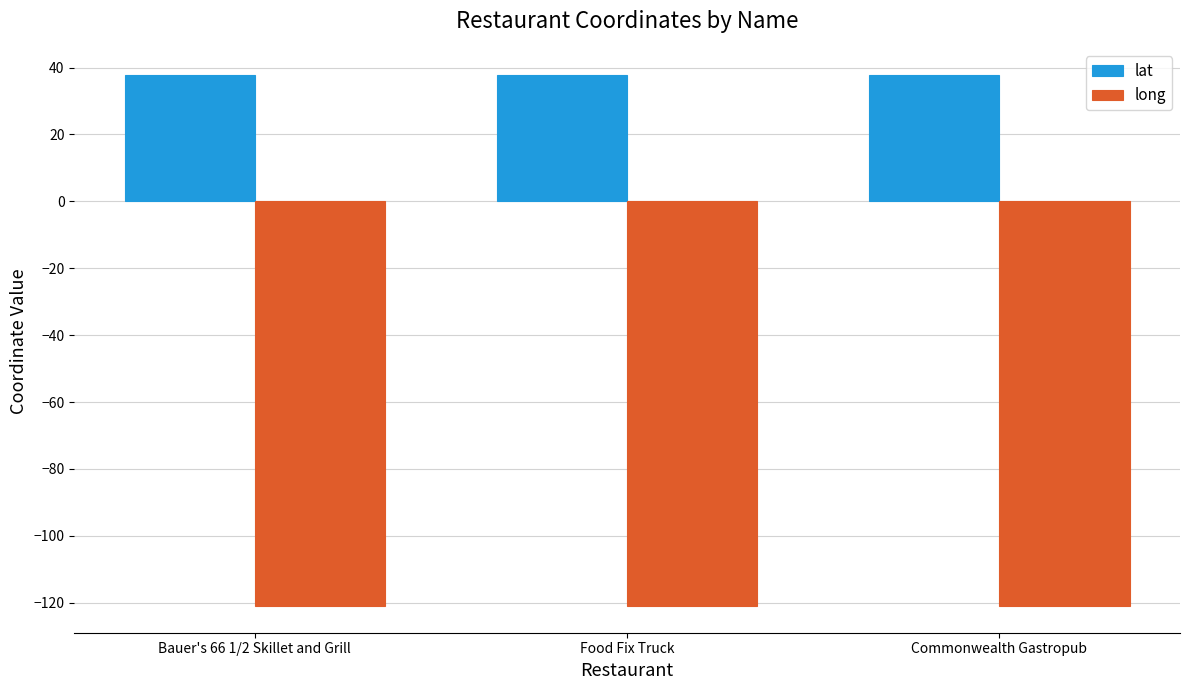

What is the difference between the highest and lowest values at Bauer's 66 1/2 Skillet and Grill?

158.7